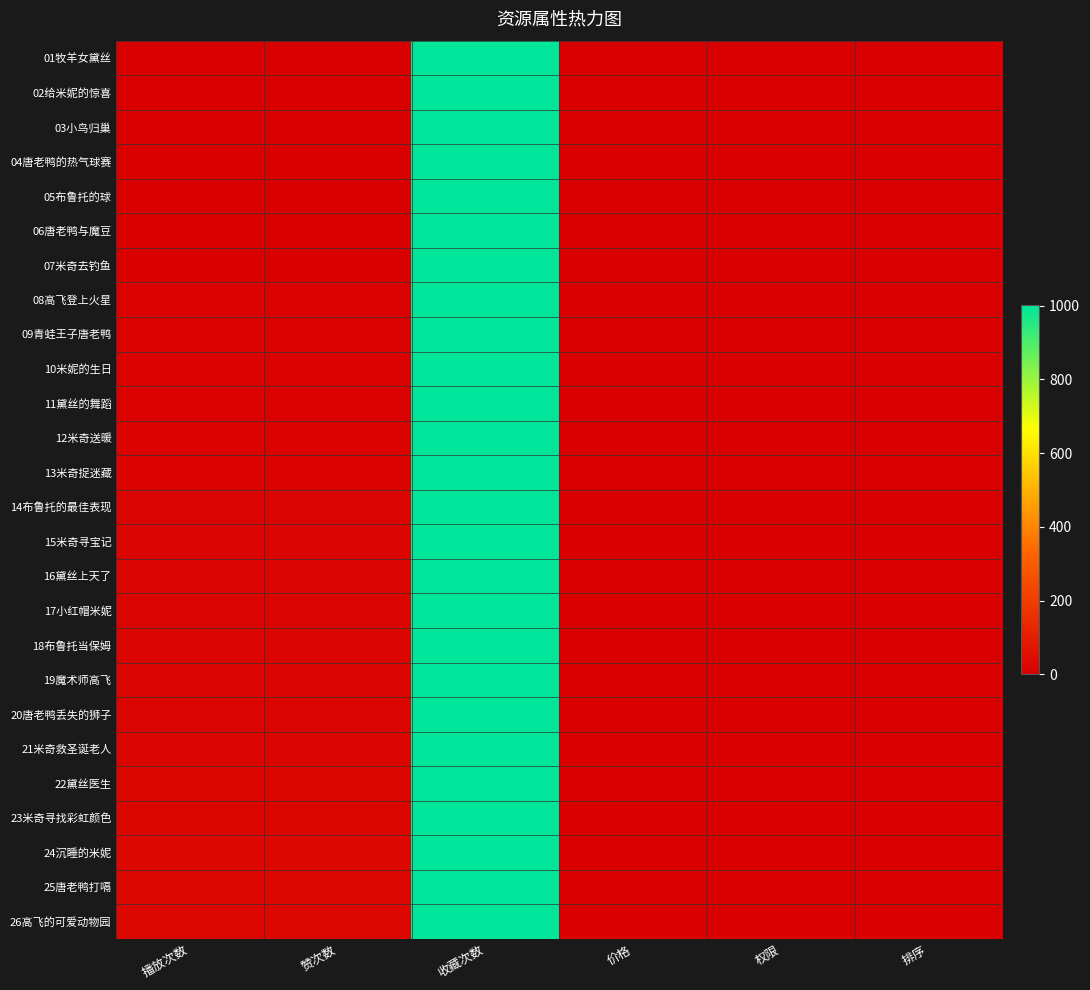

Rank the series by their maximum value, from lowest to highest.

01牧羊女黛丝, 02给米妮的惊喜, 03小鸟归巢, 04唐老鸭的热气球赛, 05布鲁托的球, 06唐老鸭与魔豆, 07米奇去钓鱼, 08高飞登上火星, 09青蛙王子唐老鸭, 10米妮的生日, 11黛丝的舞蹈, 12米奇送暖, 13米奇捉迷藏, 14布鲁托的最佳表现, 15米奇寻宝记, 16黛丝上天了, 17小红帽米妮, 18布鲁托当保姆, 19魔术师高飞, 20唐老鸭丢失的狮子, 21米奇救圣诞老人, 22黛丝医生, 23米奇寻找彩虹颜色, 24沉睡的米妮, 25唐老鸭打嗝, 26高飞的可爱动物园